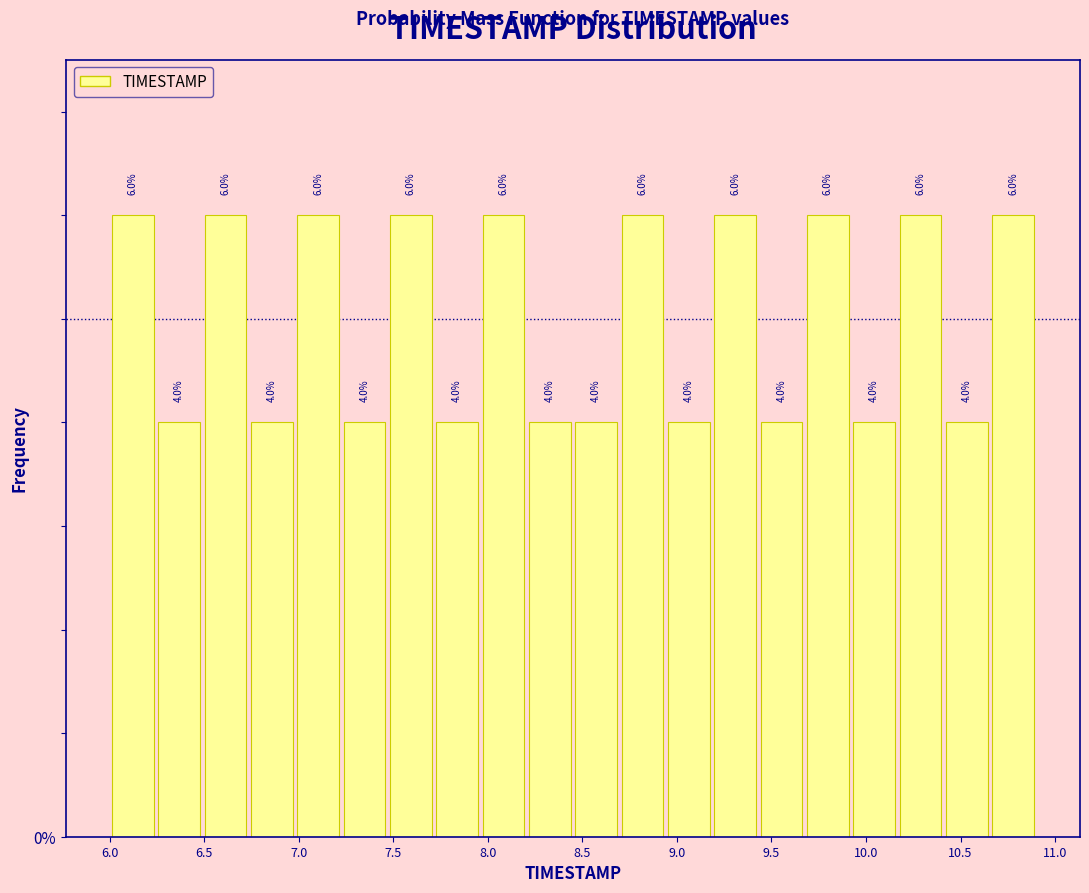

How tall is the bar that spans 9.675 to 9.920 on the x-axis? The bar edges are not printed on the chart, so give them approximately, as read against the axis.

6.0